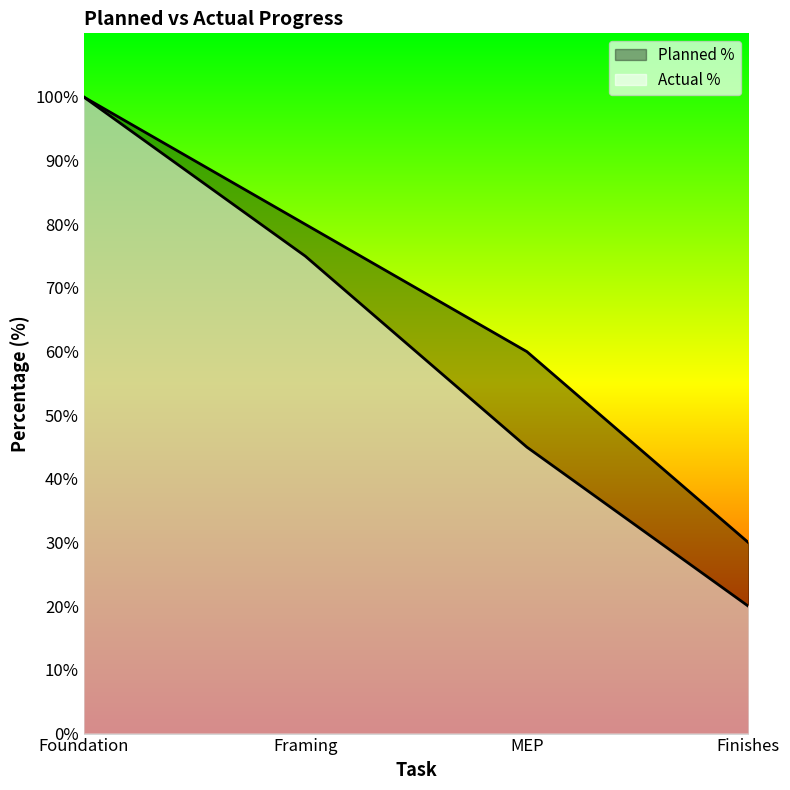

What is the label of the 4th point from the left?

Finishes